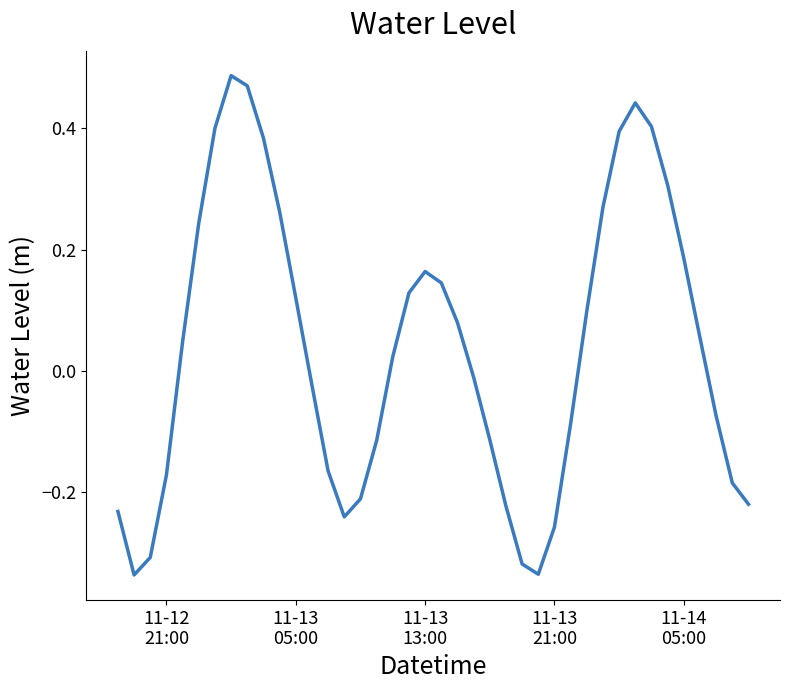

What is the difference between the maximum and minimum values?

0.8